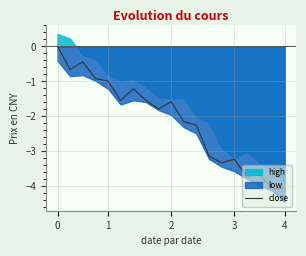

Reading left to right, transcribe all the data shown in this chart.

0.0	-0.7	-0.4	-0.9	-1.0	-1.6	-1.2	-1.5	-1.8	-1.6	-2.2	-2.2	-3.1	-3.3	-3.2	-3.7	-3.7	-4.1	-4.1